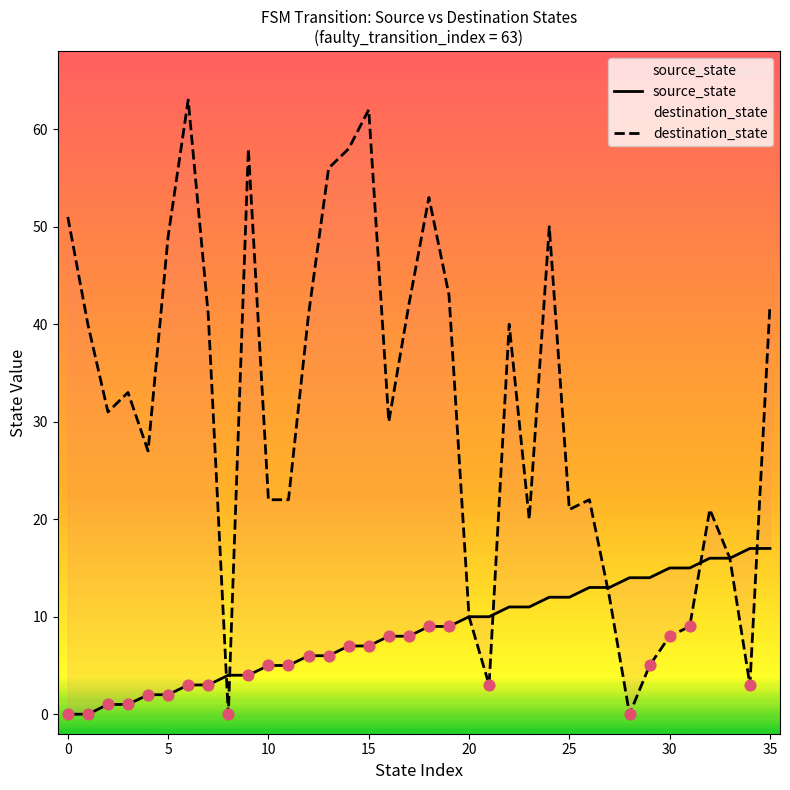

Which series has the largest Y range (max minus min)?

destination_state